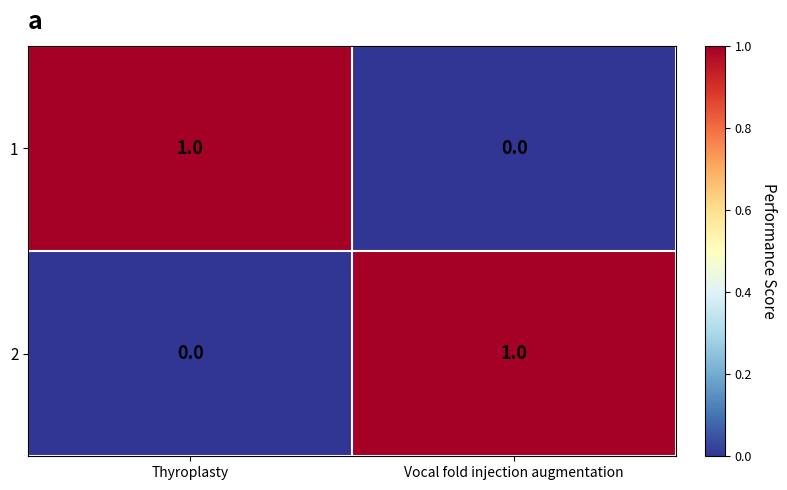

Rank the series at Vocal fold injection augmentation from highest to lowest value.

2, 1